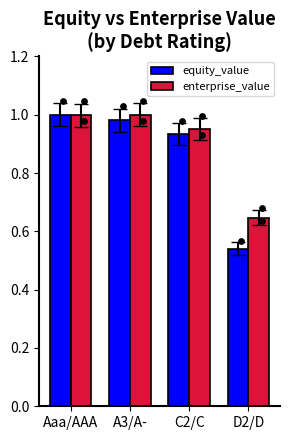

Is the value of enterprise_value at C2/C greater than the value of equity_value at C2/C?

Yes